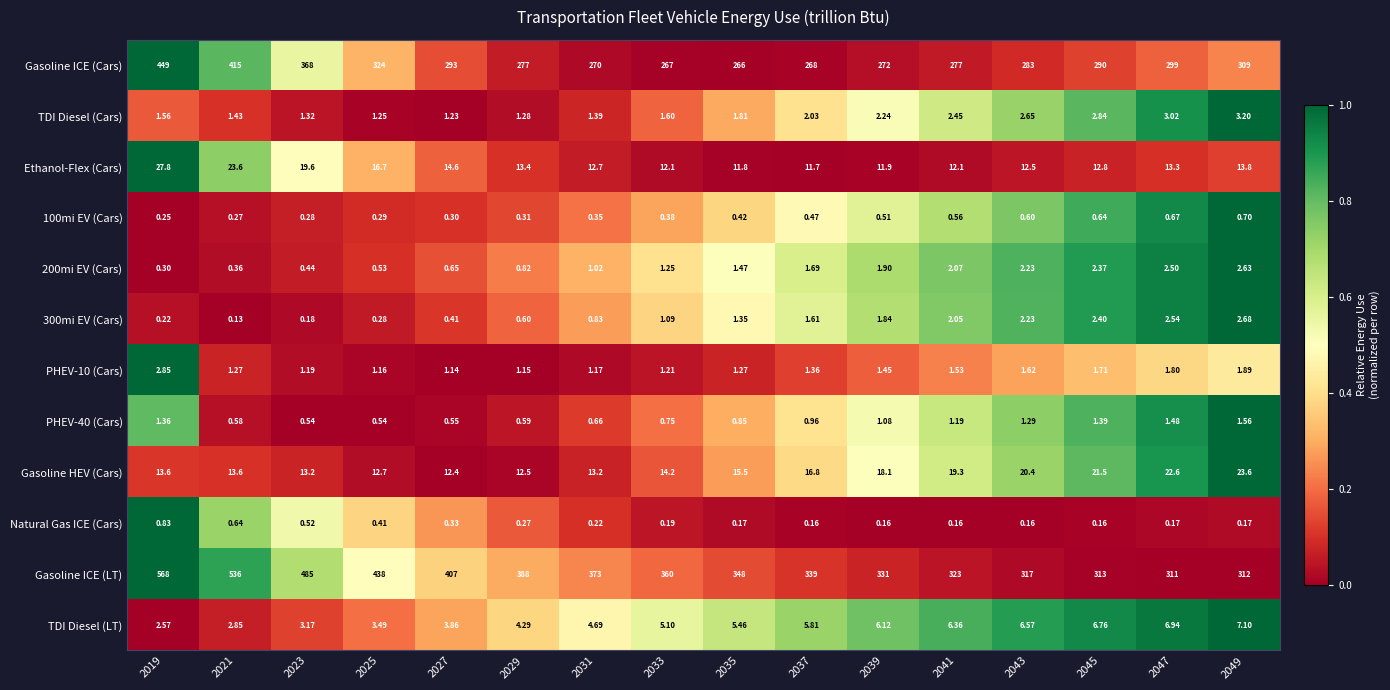

Count the number of categories in the chart.

16